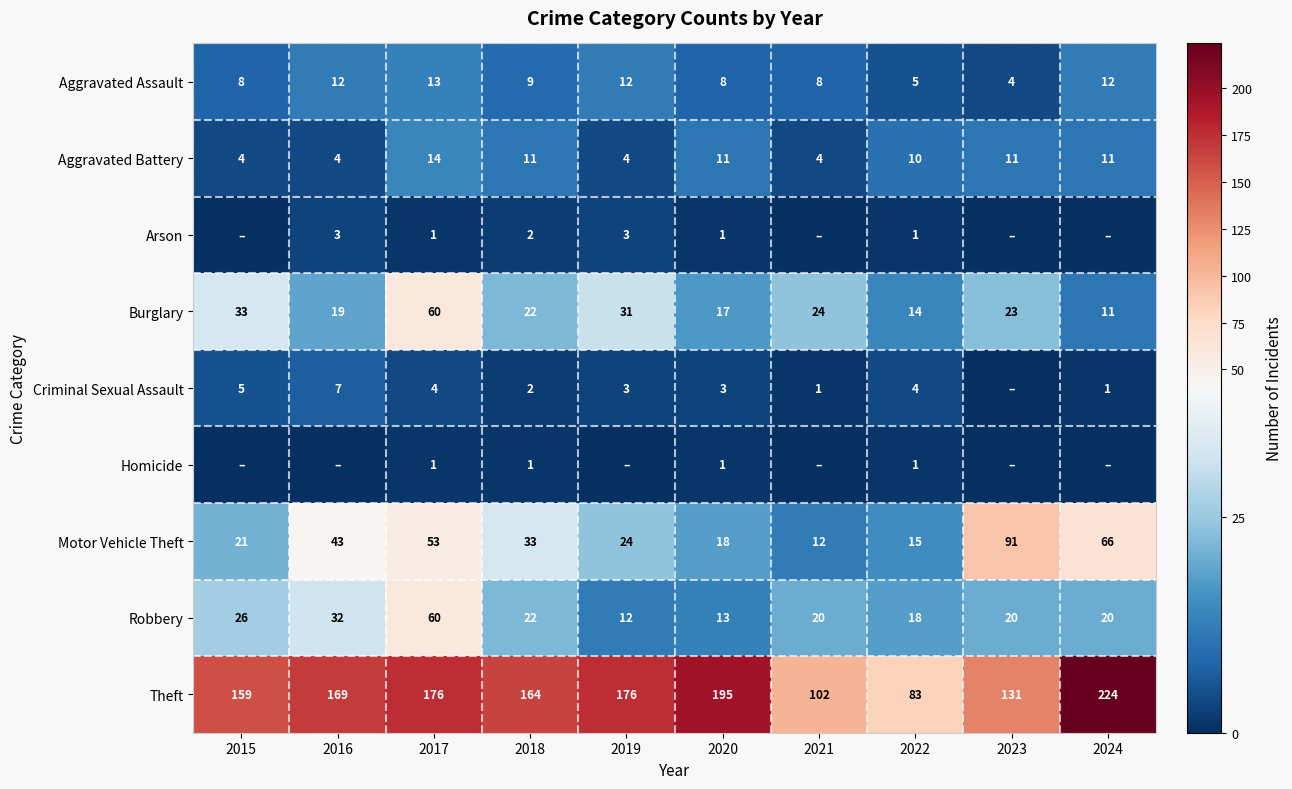

Which category has the lowest value in the Robbery series?

2019